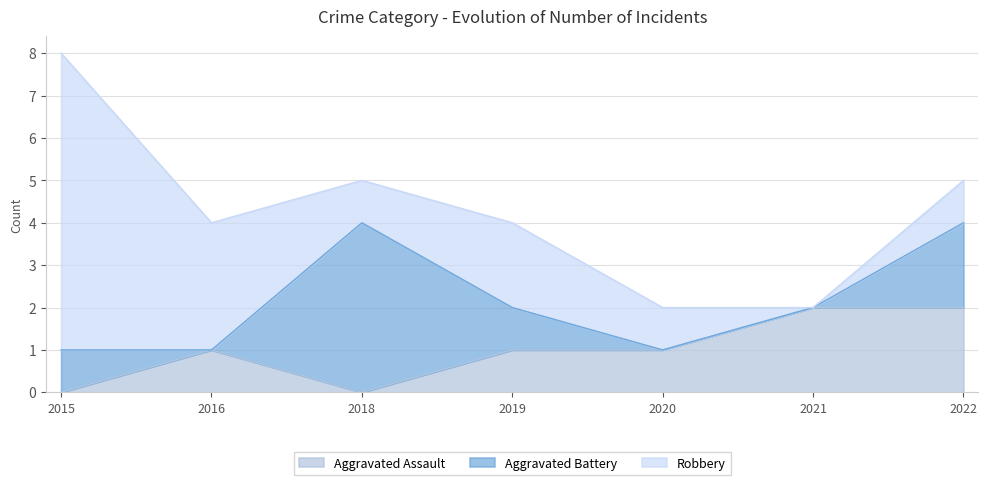

Where does the Robbery series first go above 1?

2015